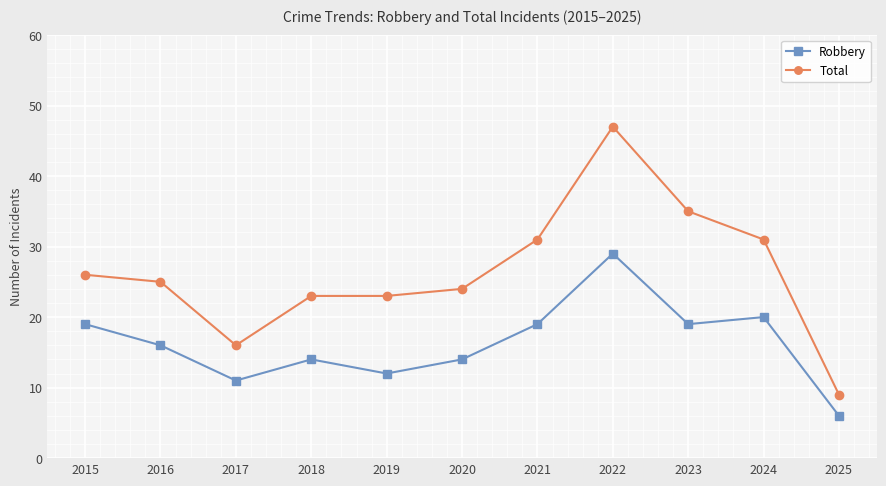

What is the approximate value of Robbery at 2015, to the nearest 10?

20